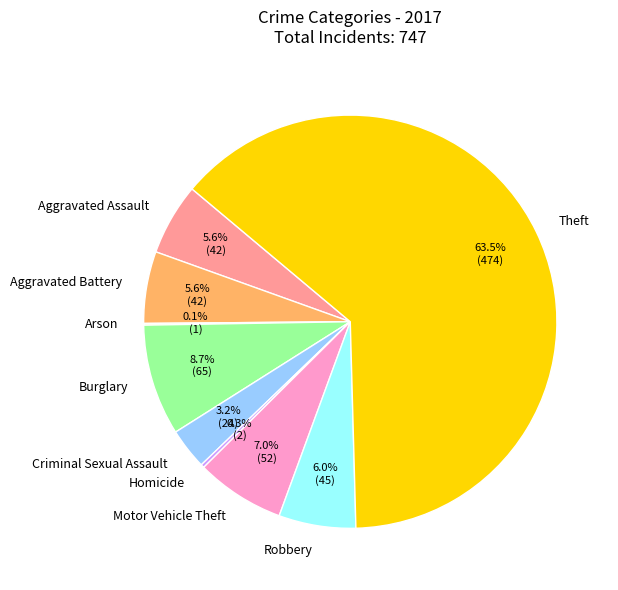

Do Criminal Sexual Assault and Aggravated Battery together represent more than half of the pie?

No